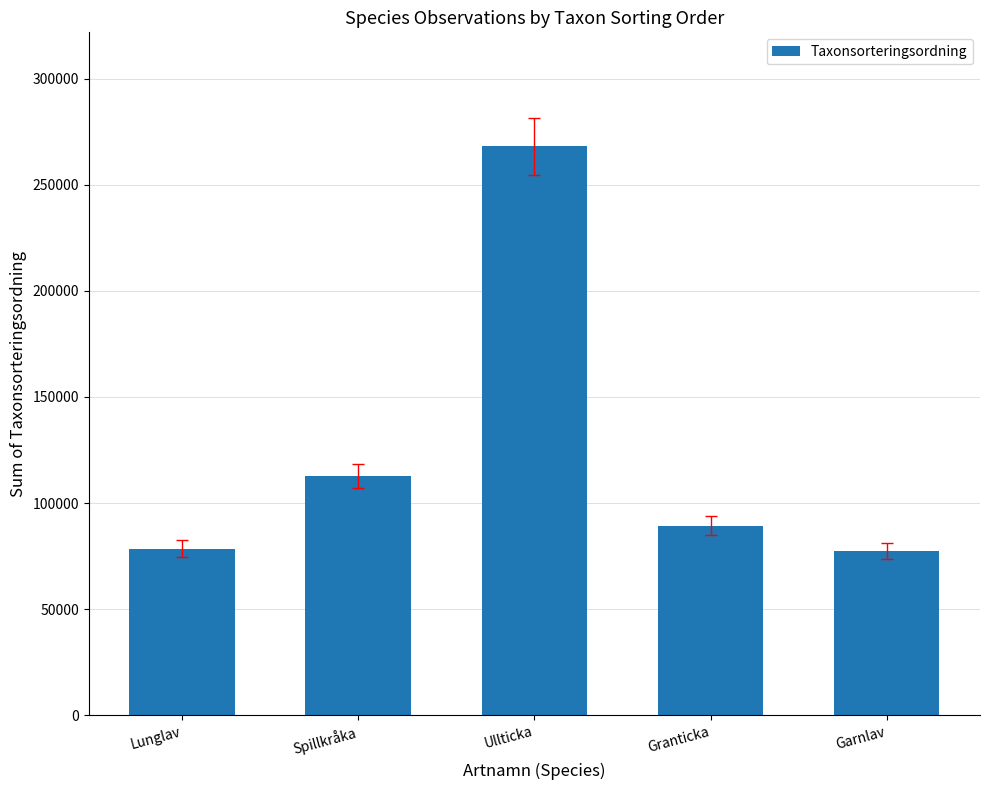

At which label does the data first exceed 89410?

Spillkråka